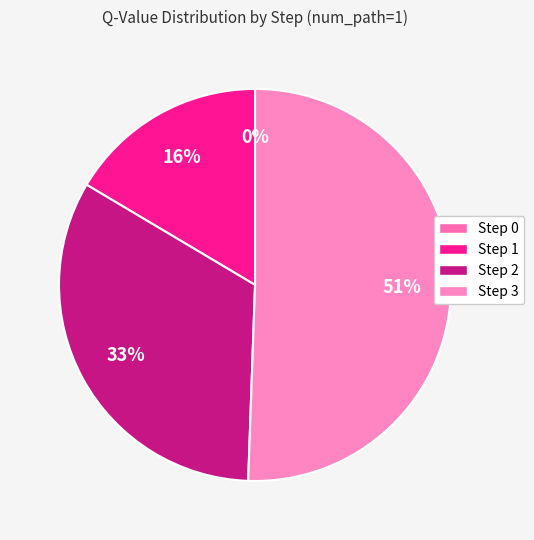

What is the change in value from Step 1 to Step 2?

+0.5